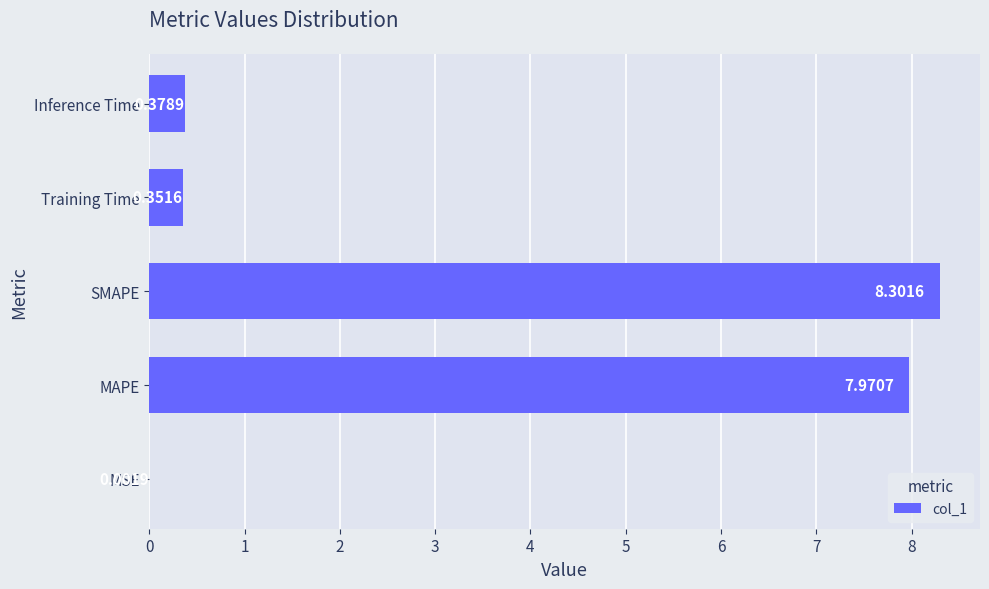

Are the bars horizontal?

Yes